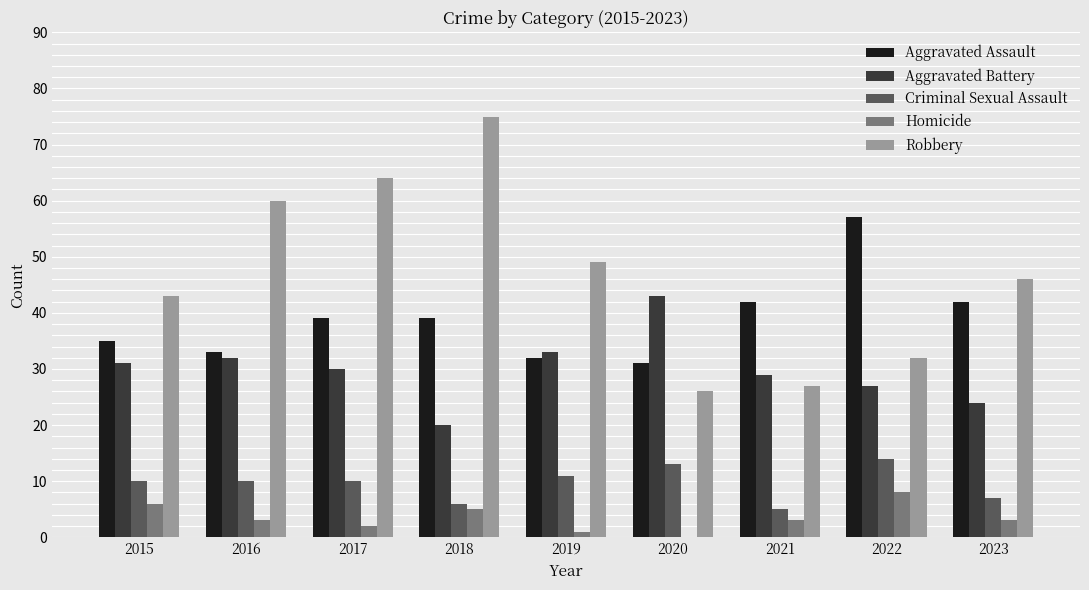

Which category has the highest value in the Homicide series?

2022